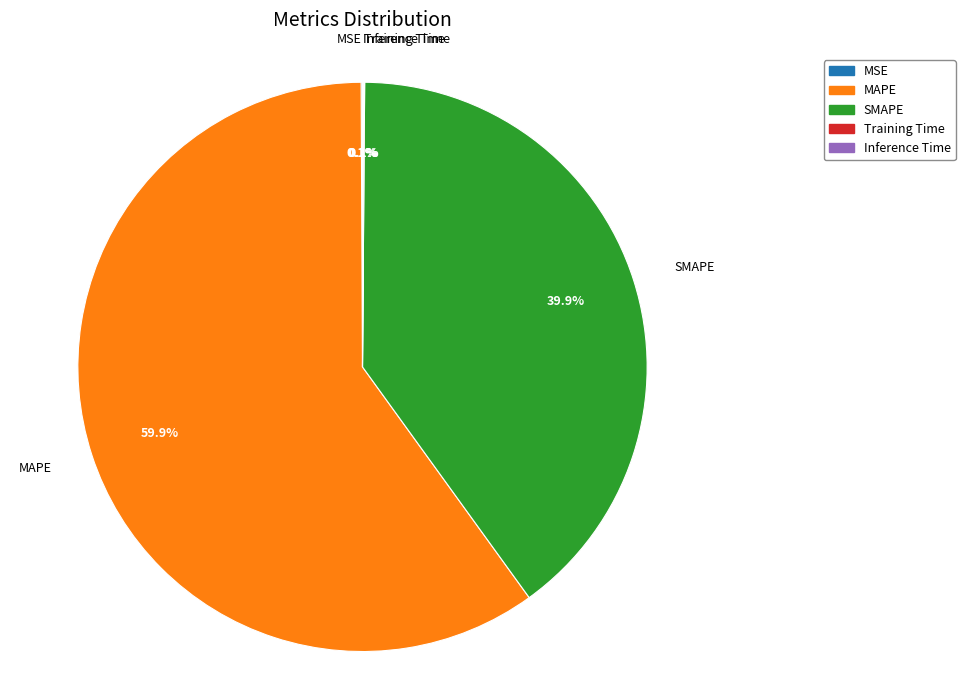

Which category accounts for the majority?

MAPE